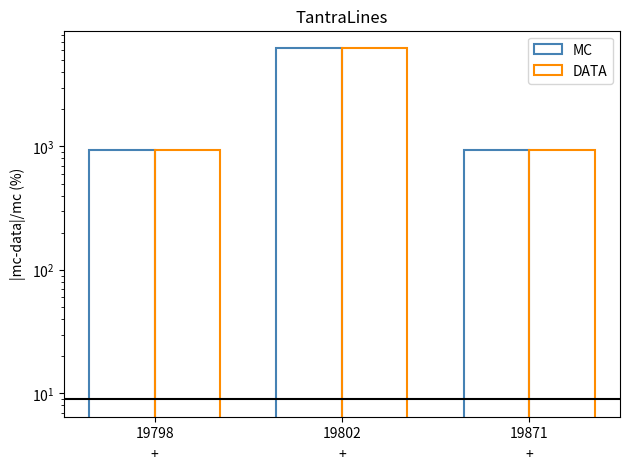

What is the minimum value shown in the chart?

933